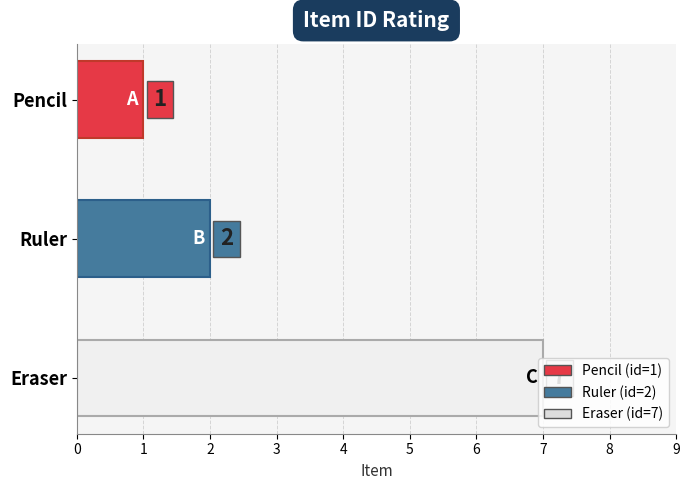

What is the change in value from Pencil to Eraser?

+6